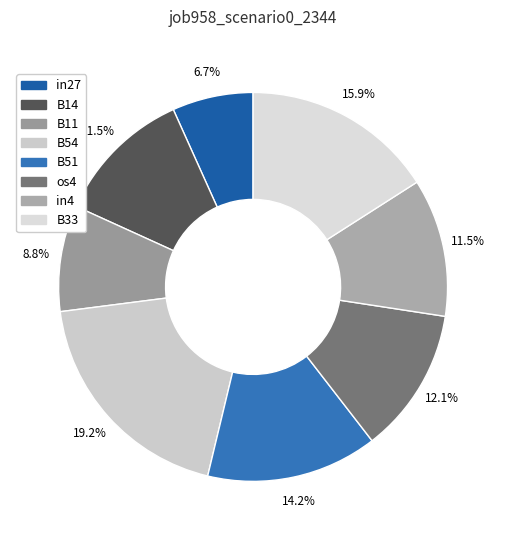

Count the number of slices in the pie.

8